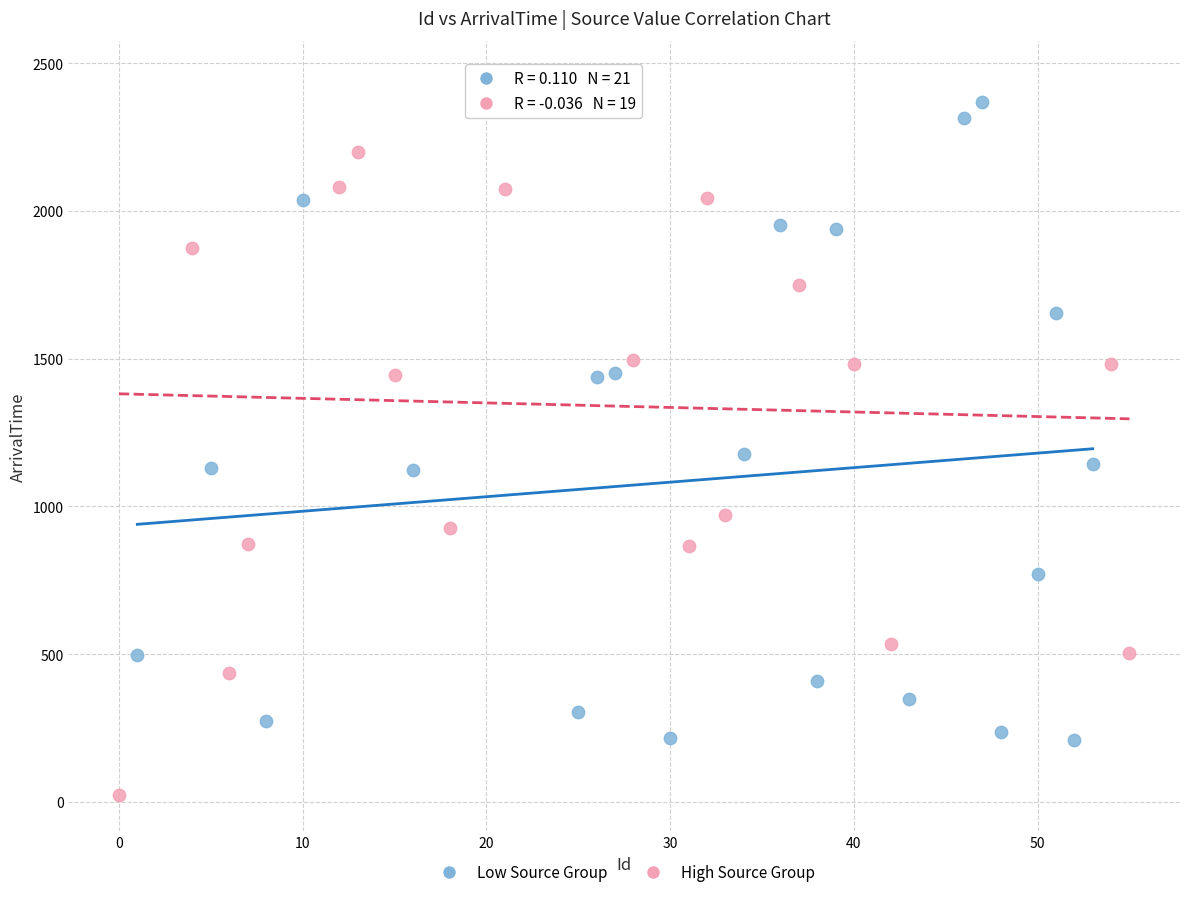

Which series has the largest Y range (max minus min)?

High Source Group